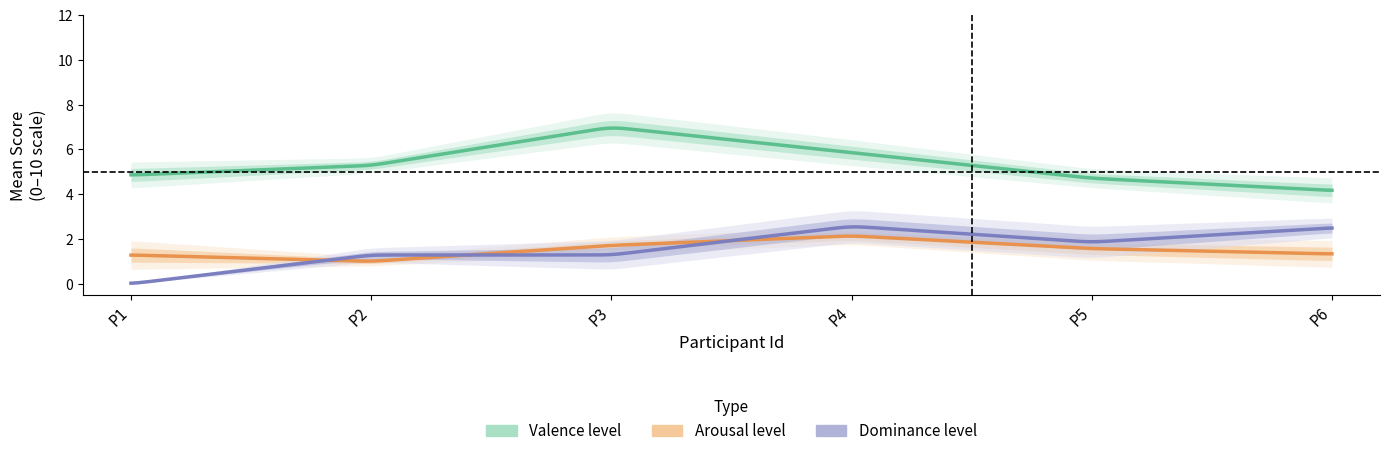

Which series has the largest total across all categories?

Valence level